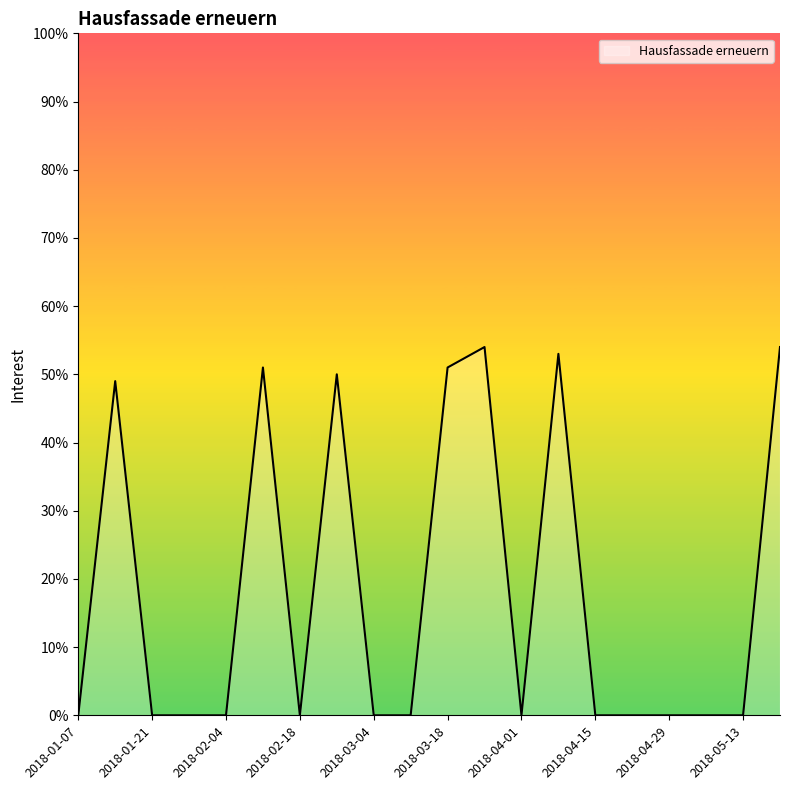

What is the greatest value displayed?

54